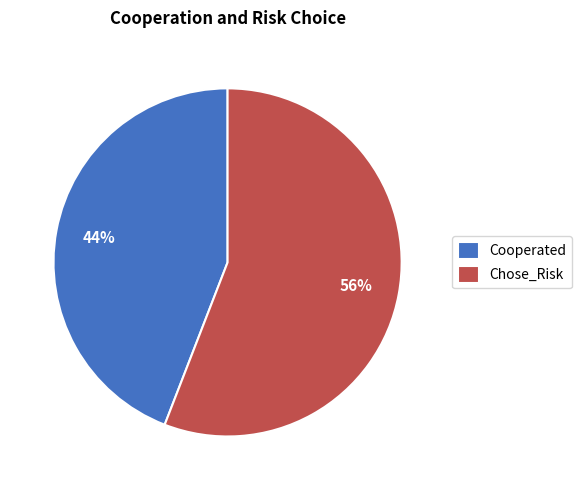

Which slice represents more than half of the pie?

Chose_Risk